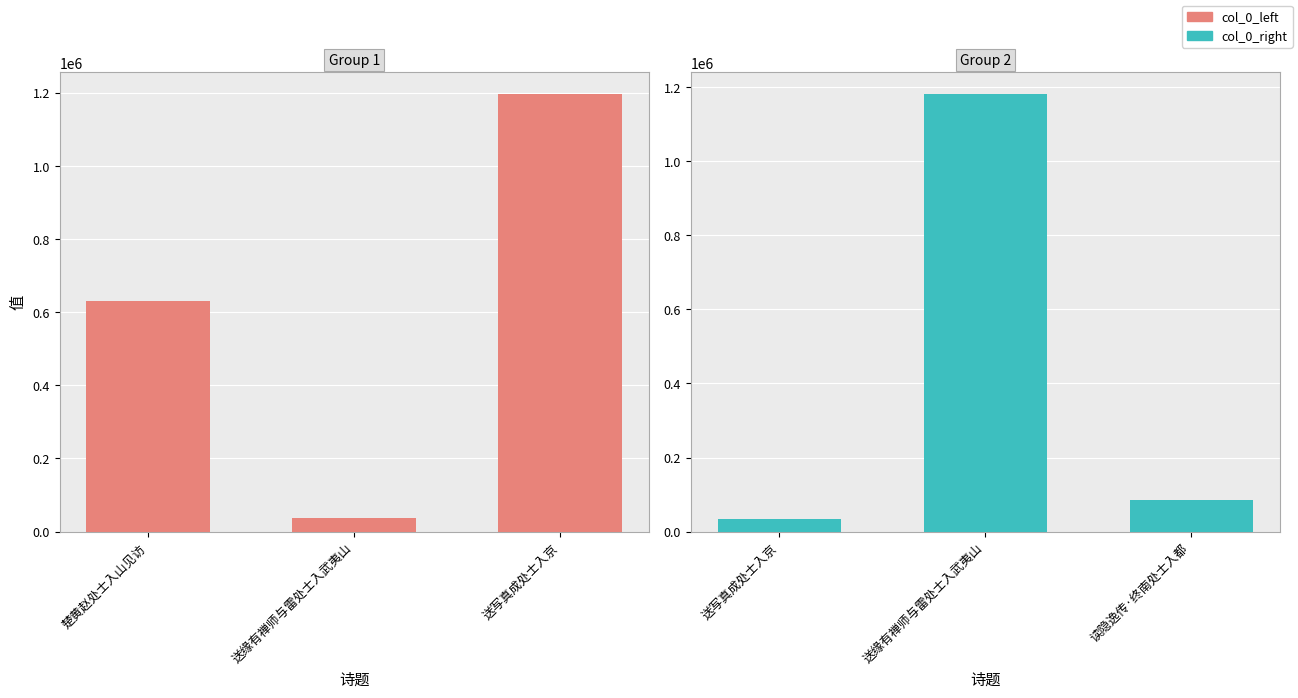

Does the chart contain any negative values?

No